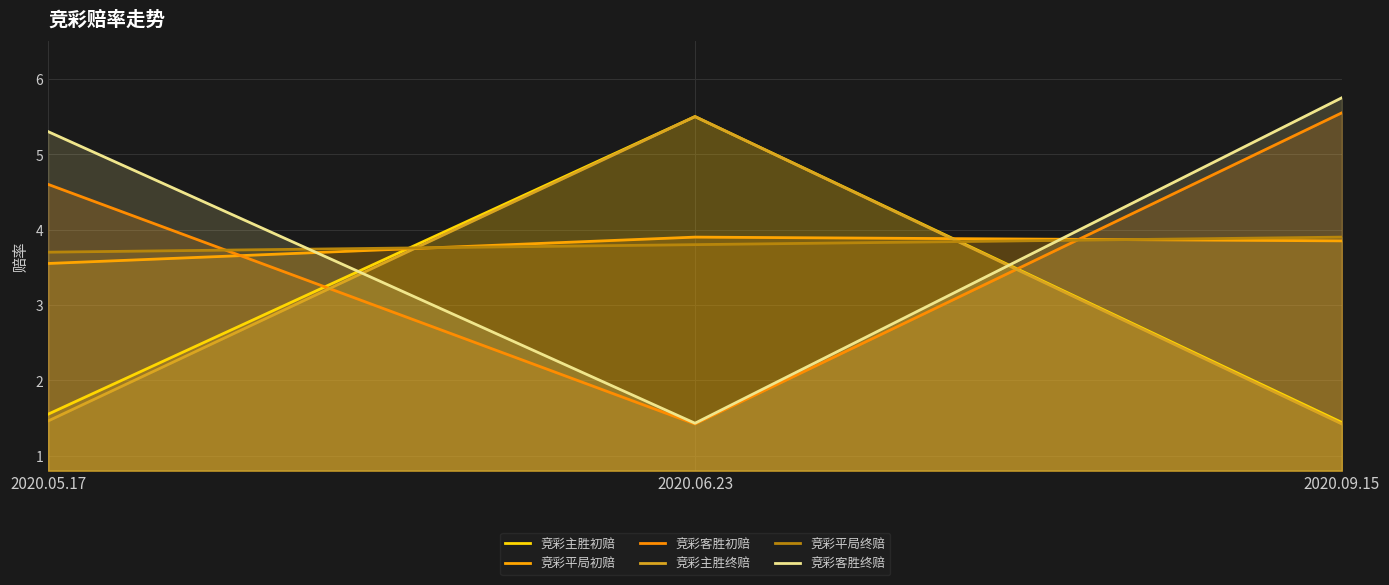

How many 竞彩主胜终赔 values are between 1 and 5?

2